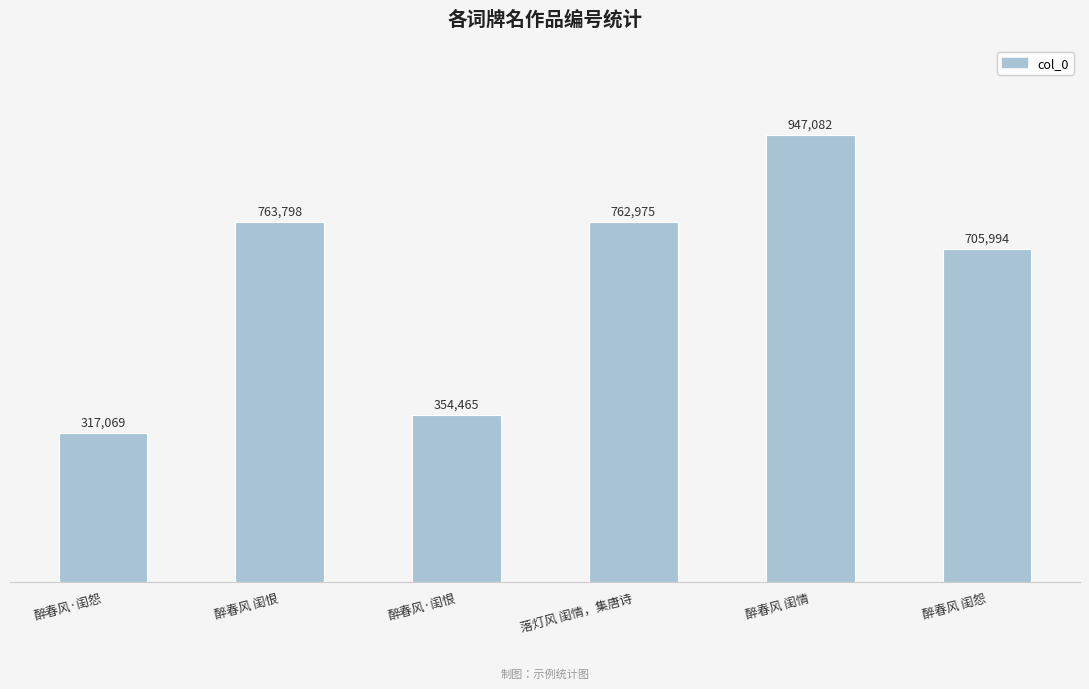

The value at 落灯风 闺情，集唐诗 is 190993. True or false?

False